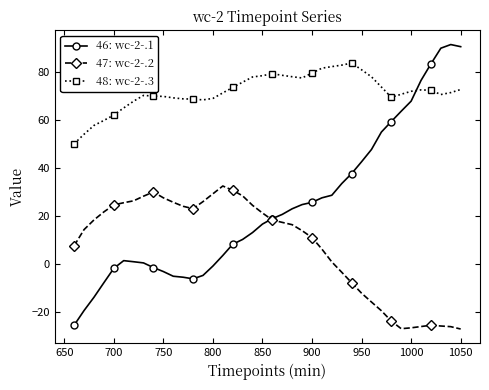

Which series has the largest total across all categories?

48: wc-2-.3